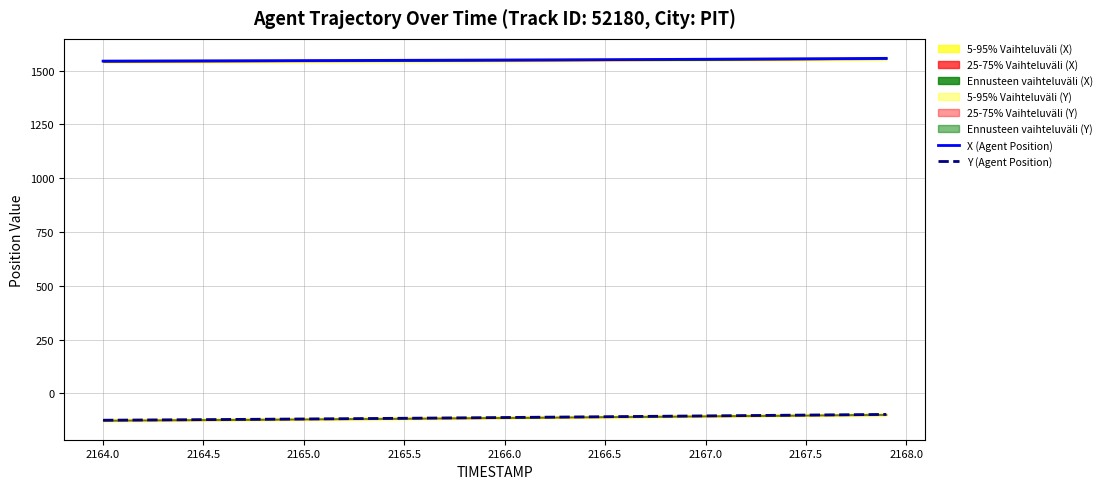

What is the maximum value for X (Agent Position)?

1557.0